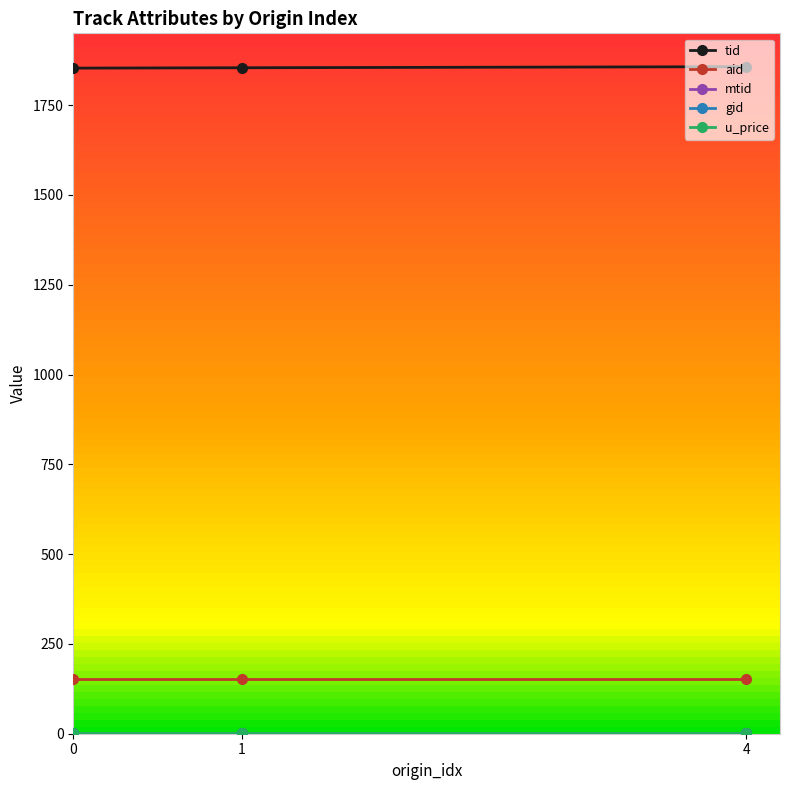

What is the highest value of the aid series?

152.0